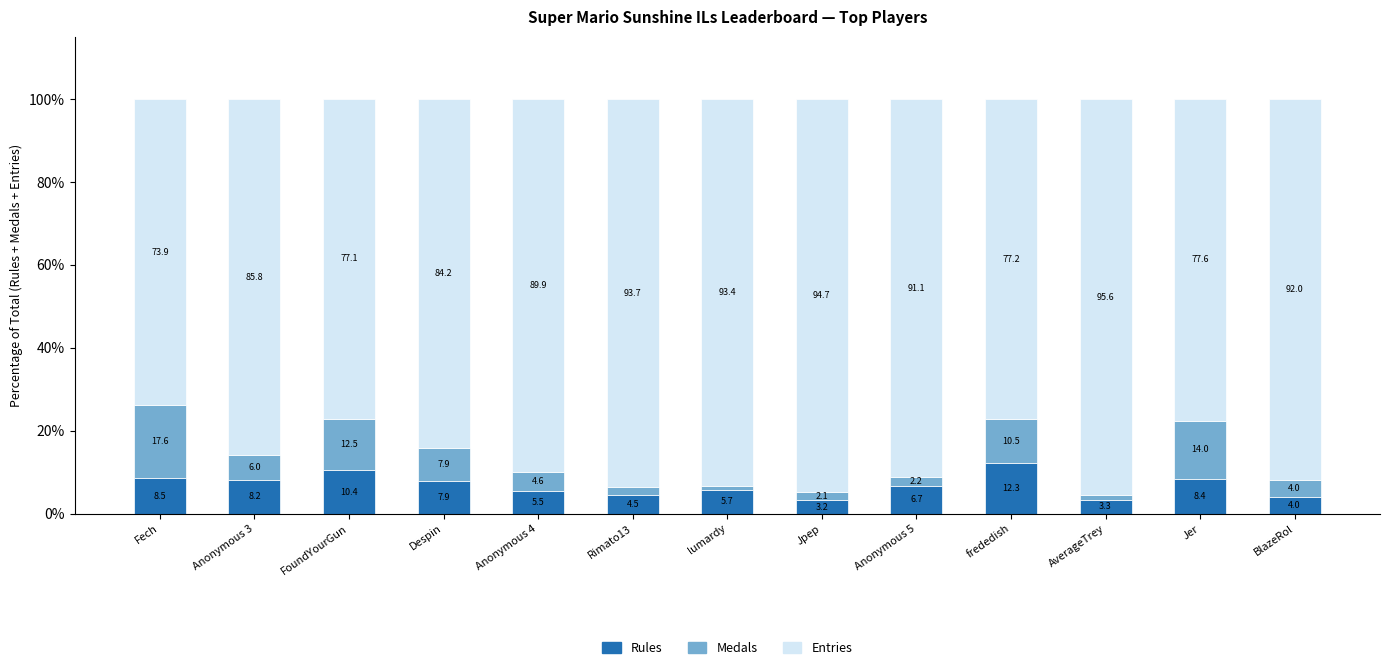

What is the total value across all series at Anonymous 4?

100.0